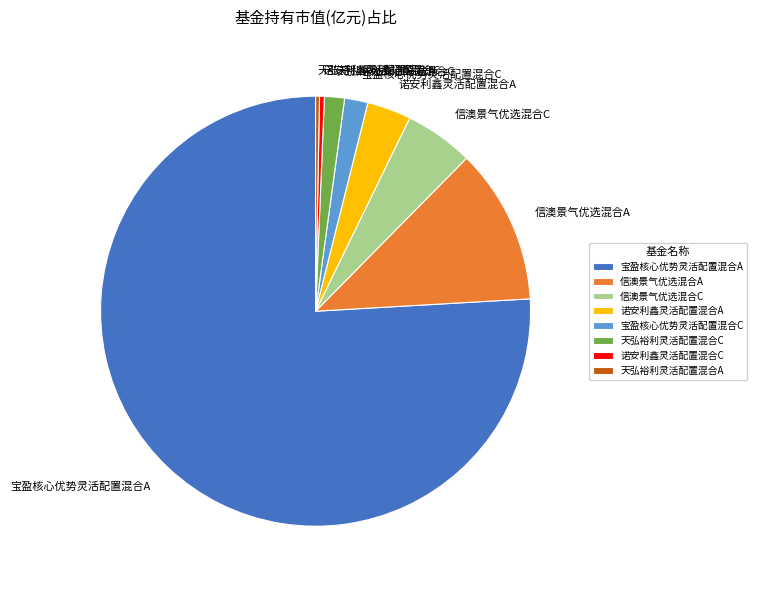

The 诺安利鑫灵活配置混合C slice represents 0% of the pie. True or false?

True